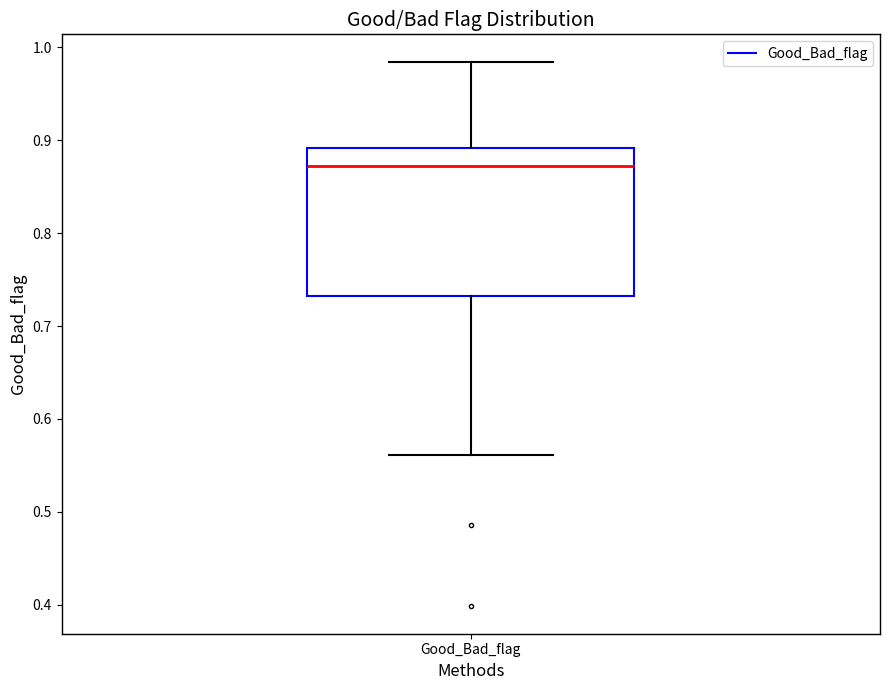

Where does the median line of the box for Good_Bad_flag sit on the y-axis? The values are not printed on the chart, so give them approximately, as read against the axis.

0.87